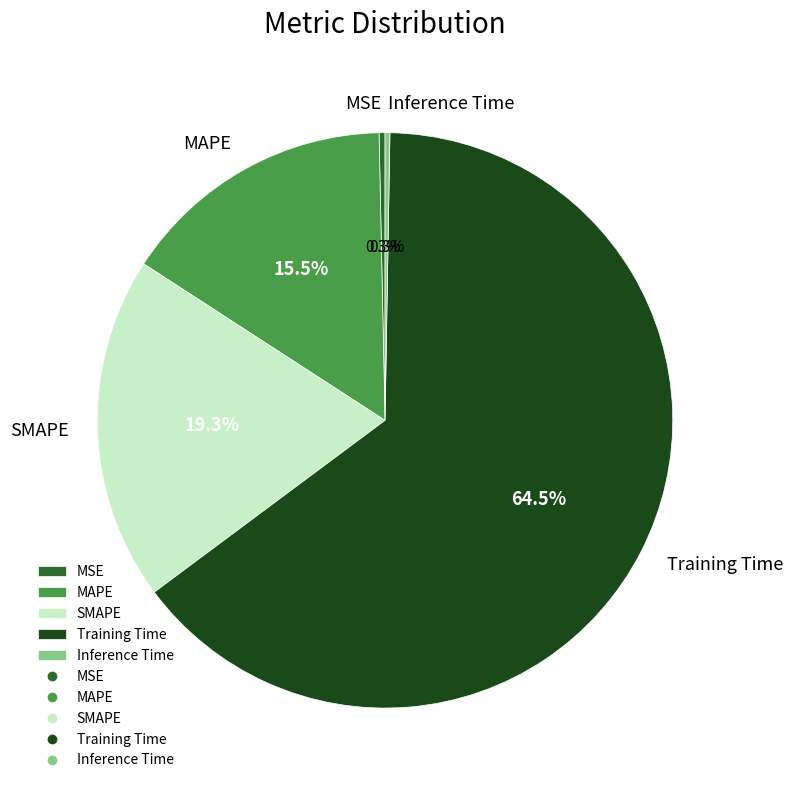

Which slice is the largest?

Training Time